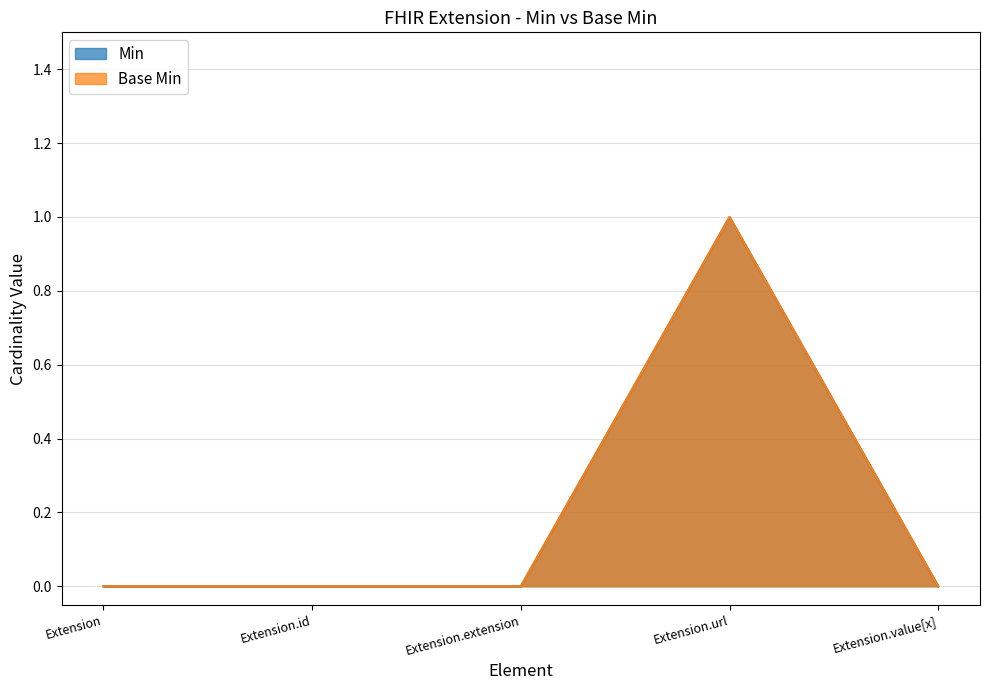

The value of Base Min at Extension is 0. True or false?

True